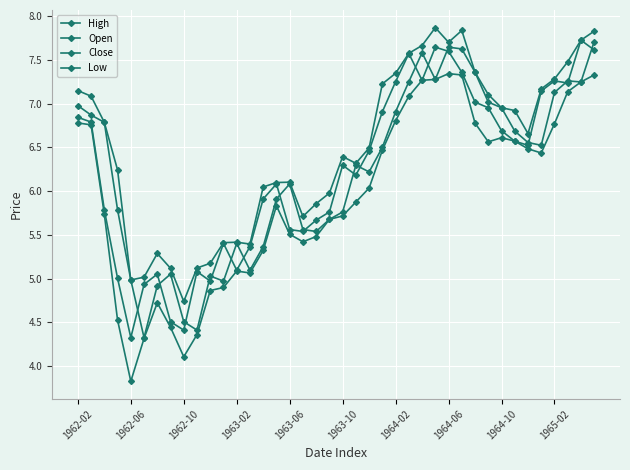

How many lines are shown in the chart?

4